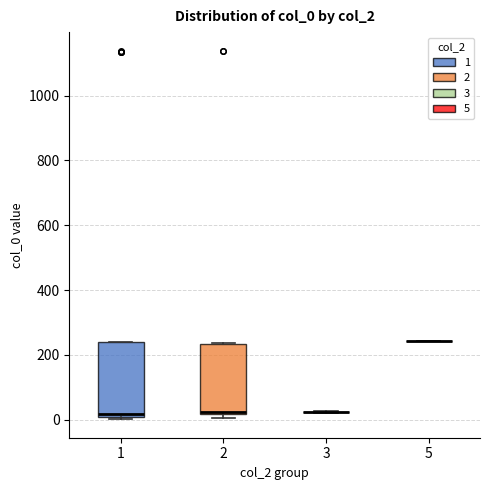

Where is the upper edge of the box at x = 2 on the y-axis? The values are not printed on the chart, so give them approximately, as read against the axis.

240